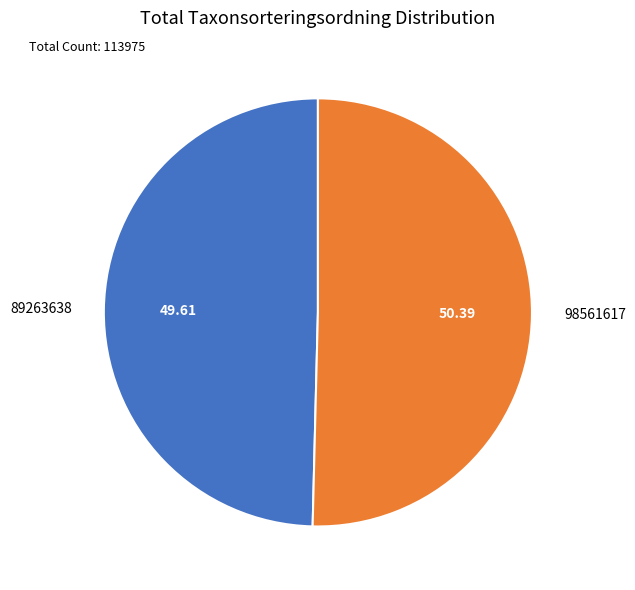

What is the smallest slice in the pie chart?

89263638